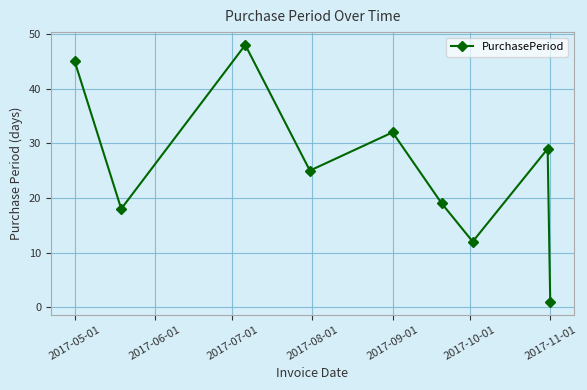

Is this an area chart (filled region under the line)?

No